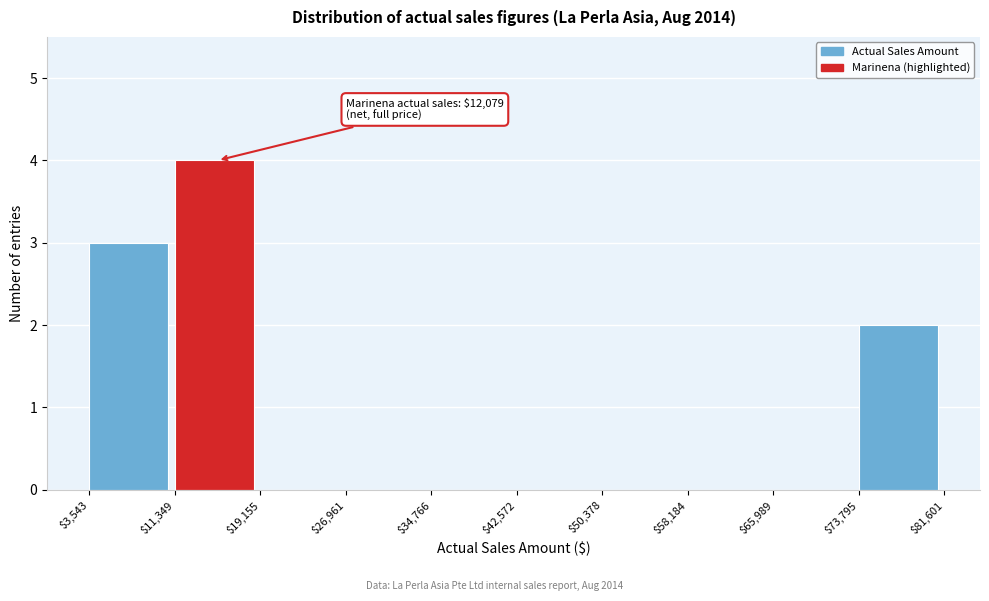

Which range on the x-axis has the tallest bar?

$11,349 to $19,155